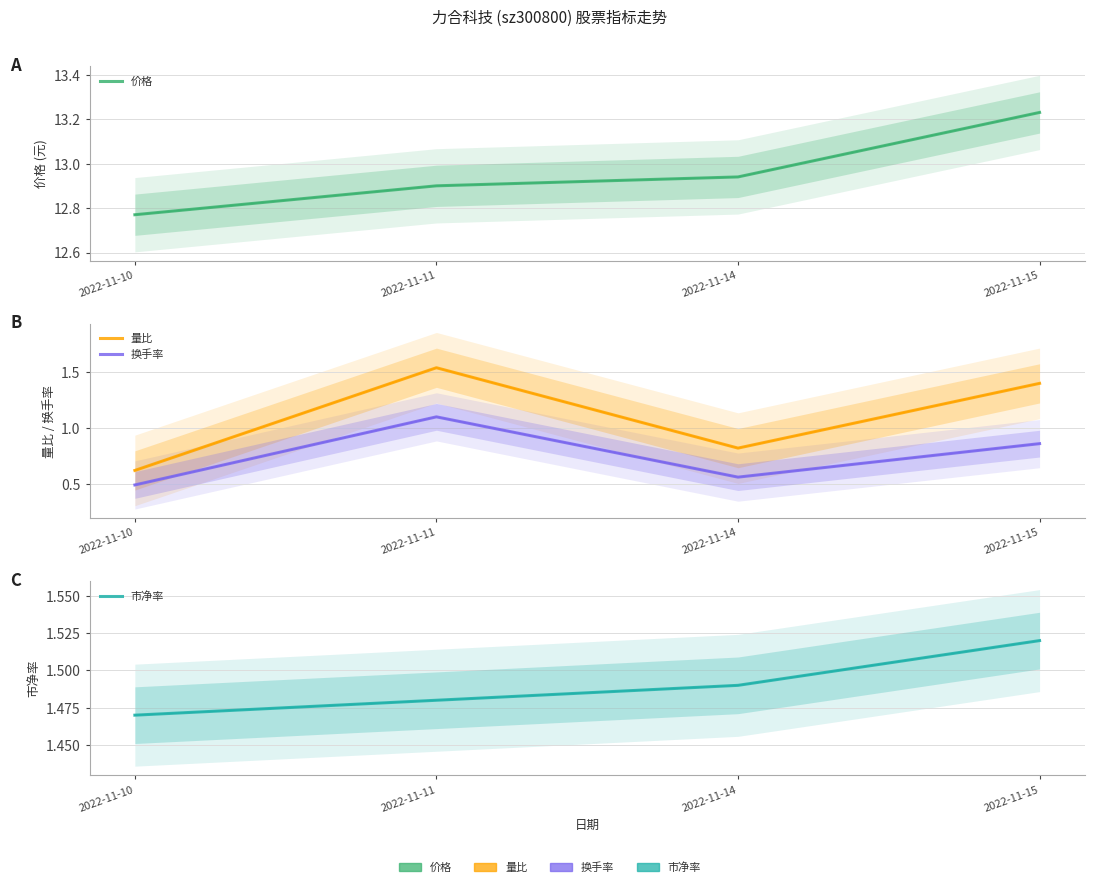

List the series in order of their peak value, lowest first.

换手率, 市净率, 量比, 价格